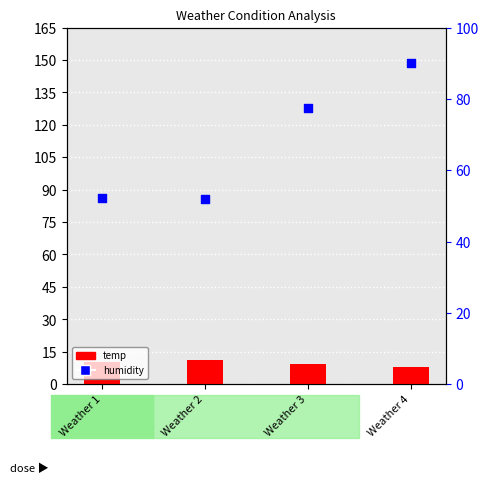

Is the value of humidity at Weather 4 greater than the value of temp at Weather 1?

Yes